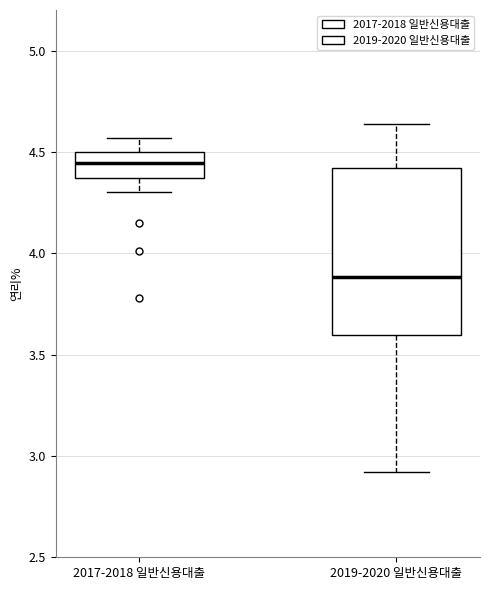

Which box has the lowest median line?

2019-2020 일반신용대출